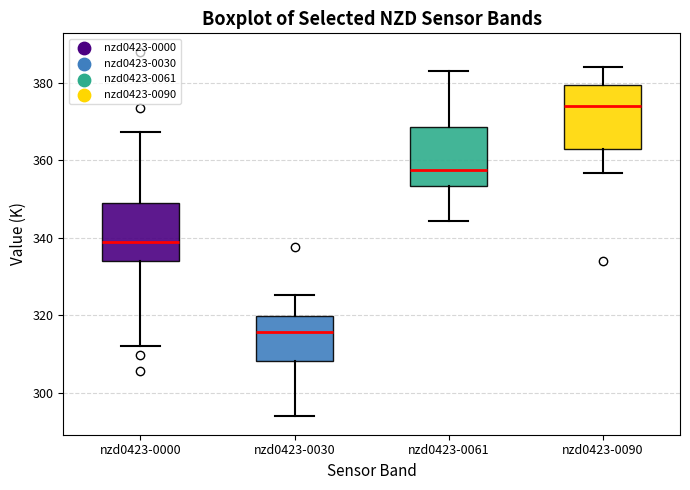

Reading left to right, read every box against the y-axis: the position of its median line, the range the box covers, and the ends of its whiskers. The values are not printed on the chart, so give them approximately, as read against the axis.

nzd0423-0000: median 338, box 334 to 348, whiskers 312 to 368
nzd0423-0030: median 316, box 308 to 320, whiskers 294 to 326
nzd0423-0061: median 358, box 354 to 368, whiskers 344 to 384
nzd0423-0090: median 374, box 362 to 380, whiskers 356 to 384